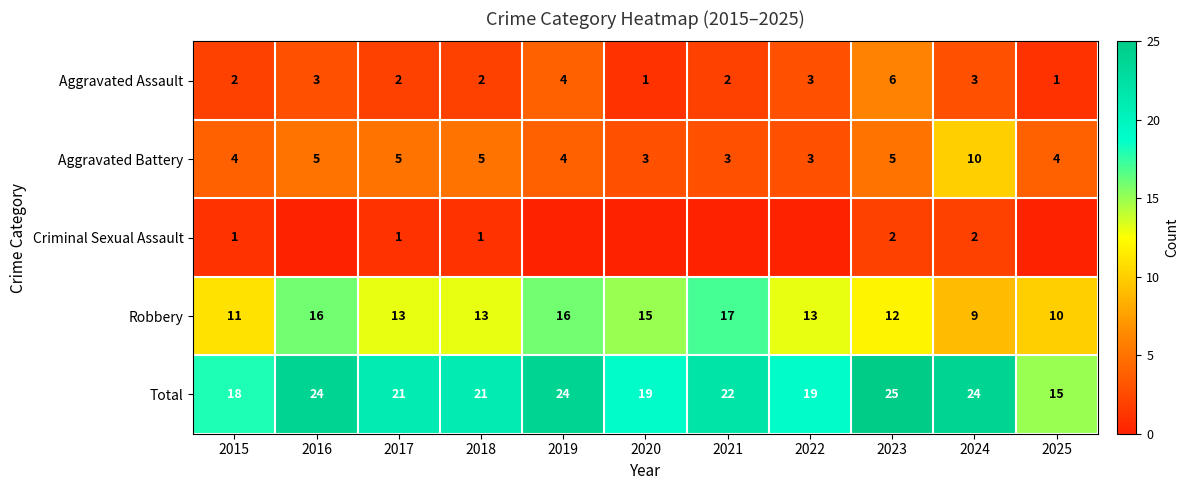

How many data points does each series have?

11